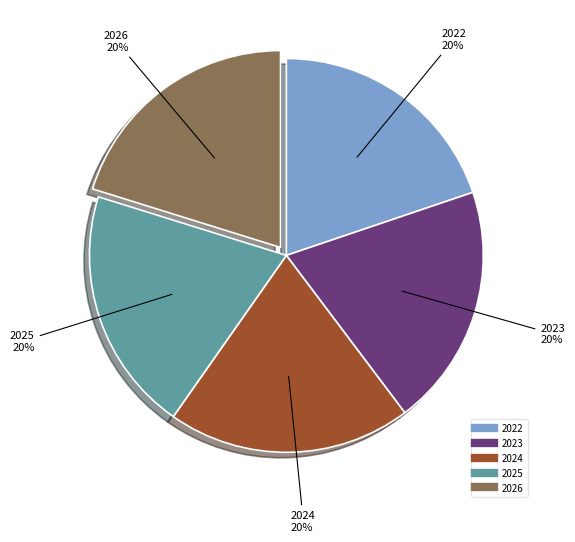

Is the sum of 2026 and 2023 greater than half?

No